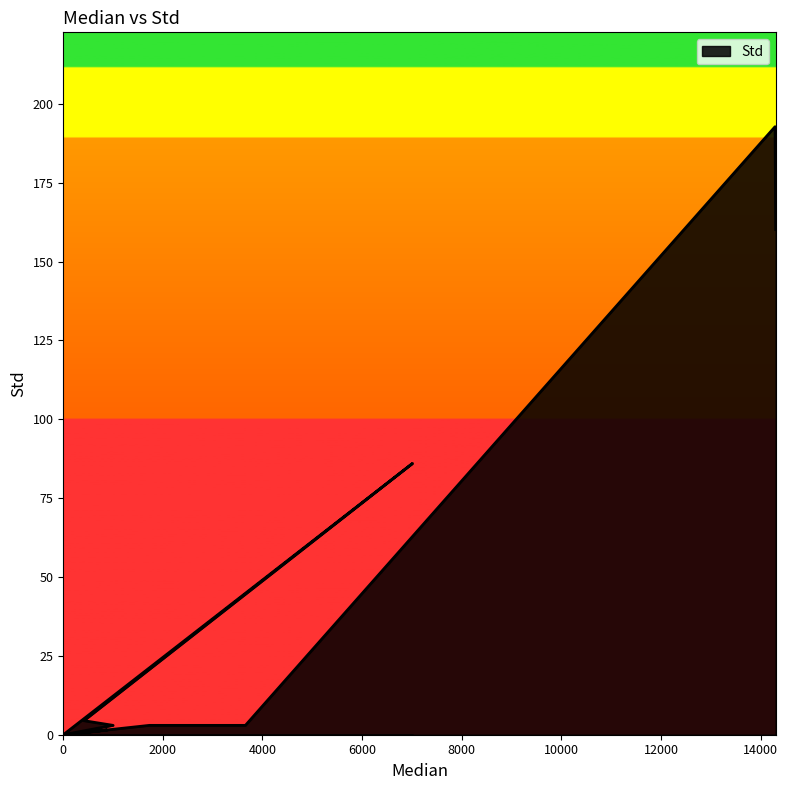

How many values are above zero?

8